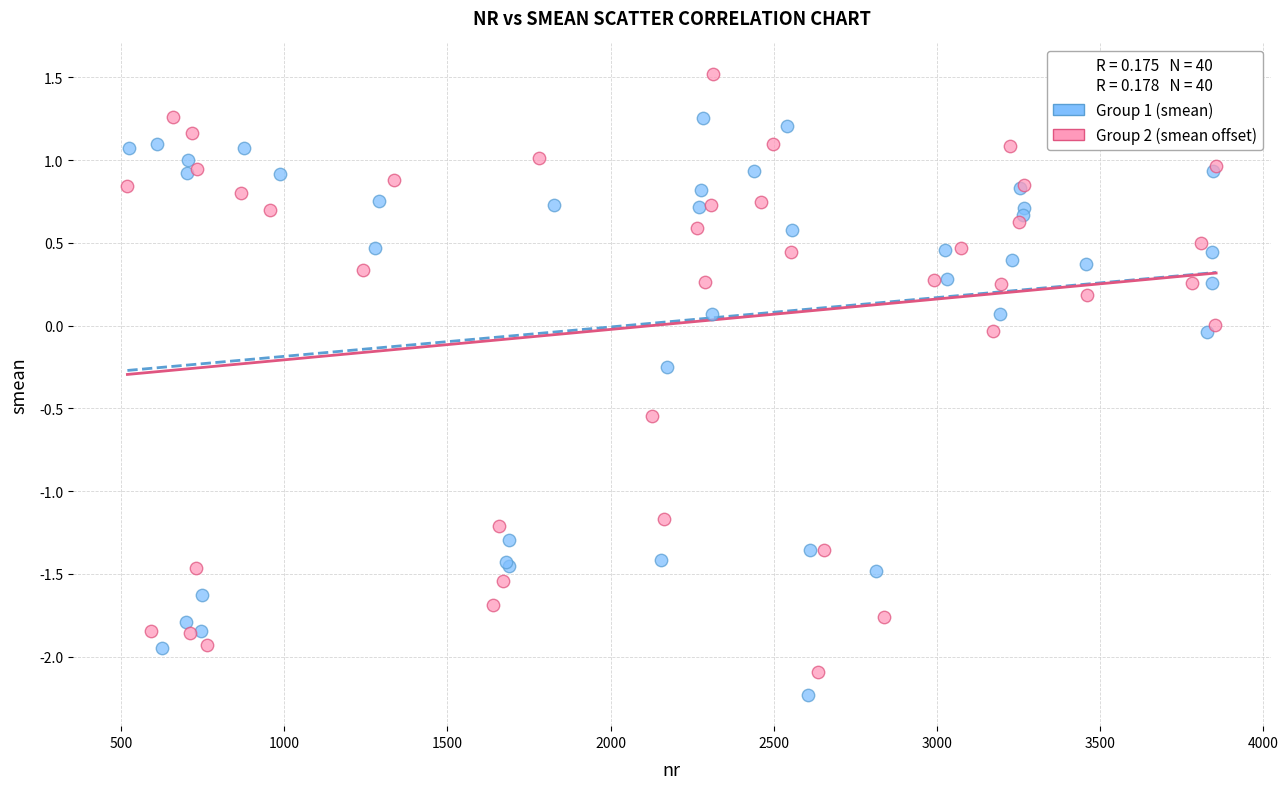

Which series has the largest Y range (max minus min)?

Group 2 (smean offset)